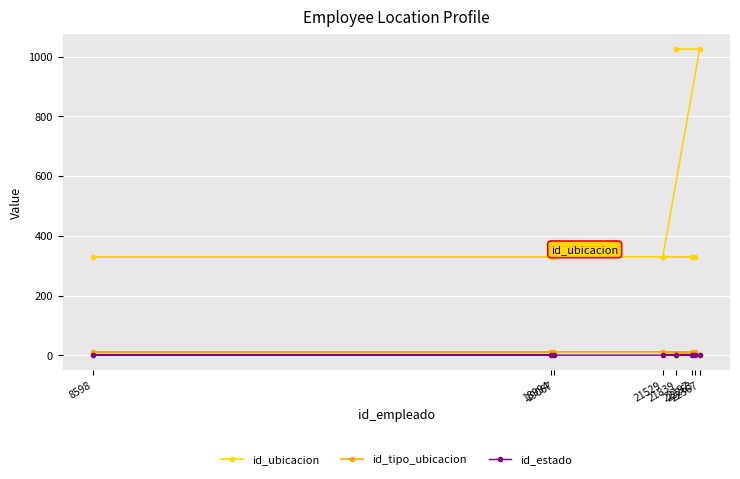

True or false: id_ubicacion and id_estado intersect in this chart.

False